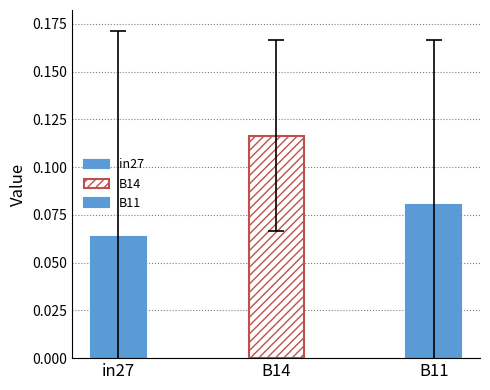

What is the label of the 2nd bar from the right?

B14